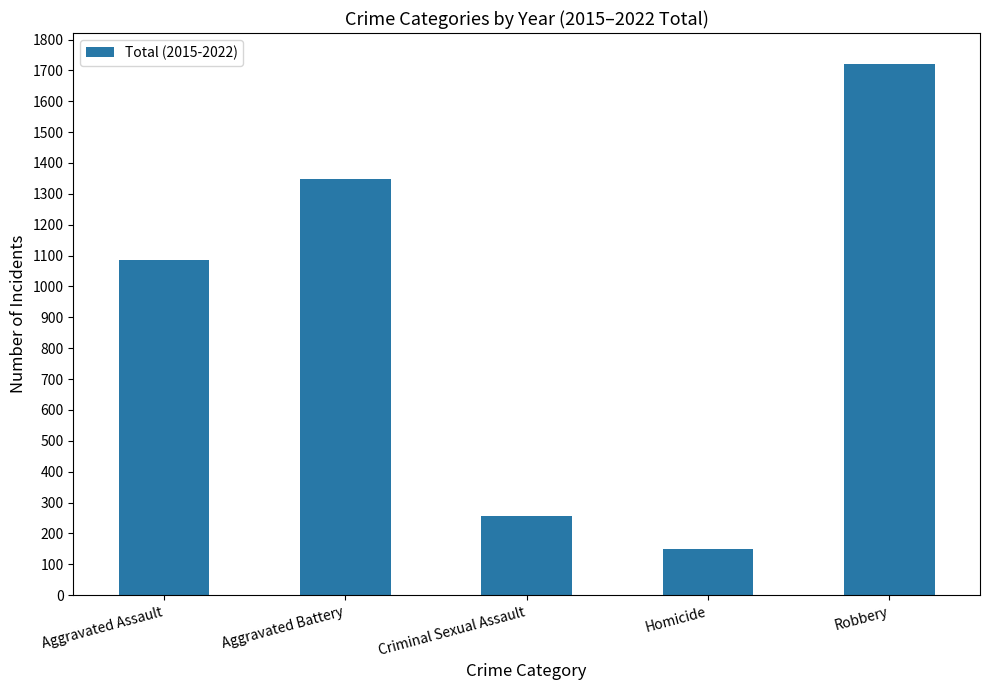

Reading right to left, what are all the values shown in this chart?

1721	148	258	1347	1085